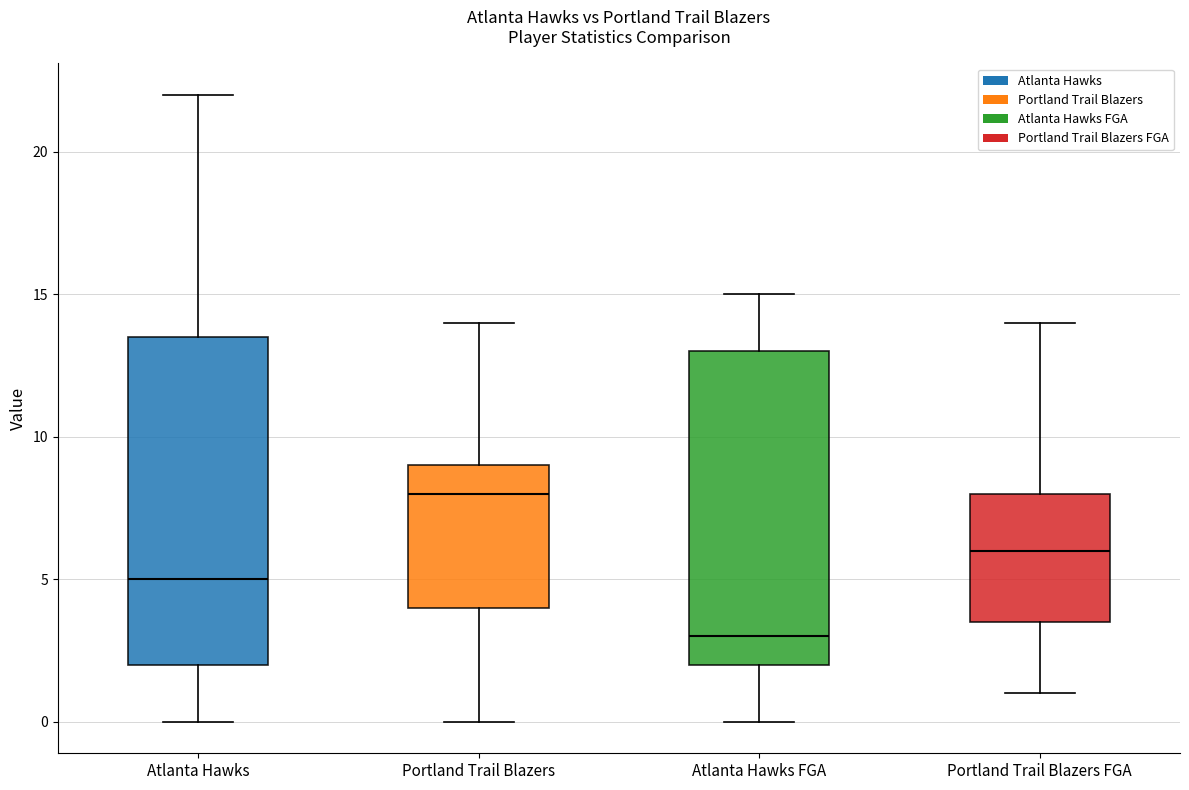

Which box has the lowest median line?

Atlanta Hawks FGA